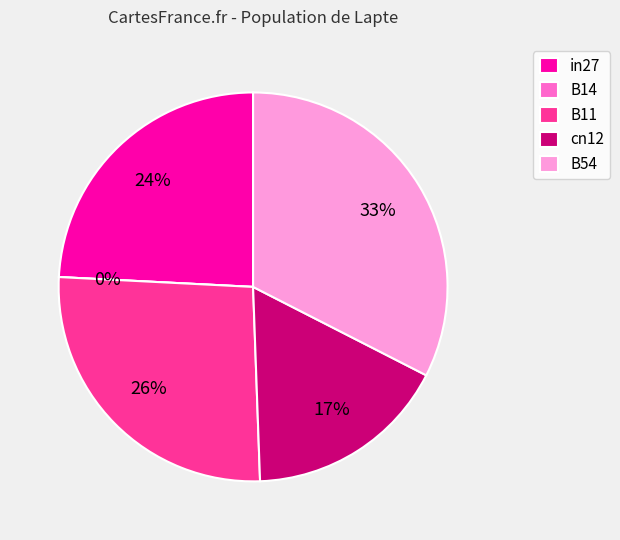

Is it true that B54 is 26% of the pie?

False